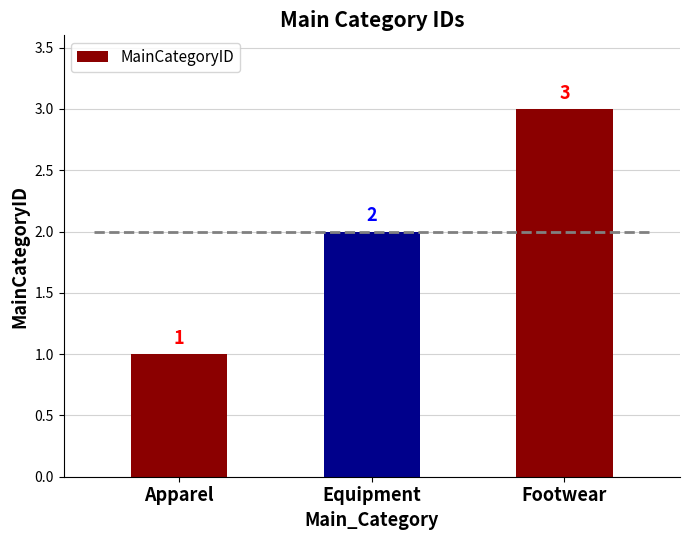

What is the difference between the second highest and minimum values?

1